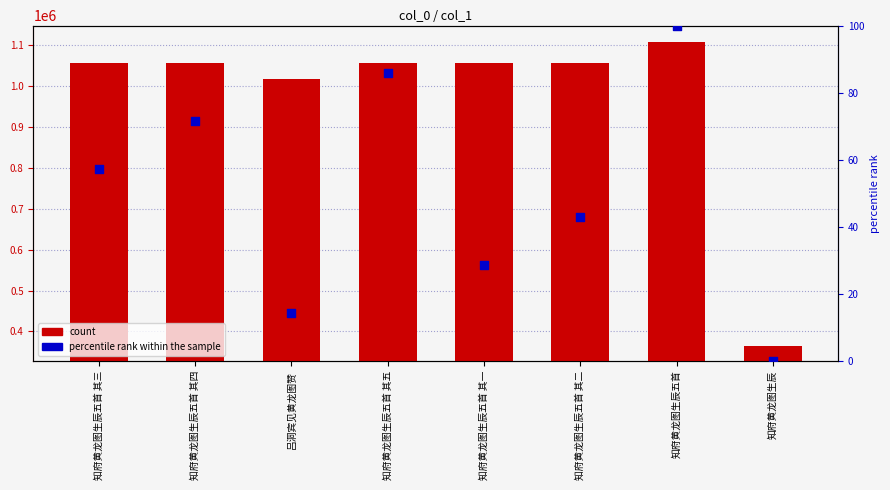

Which series contains the highest Y value?

col_0 count